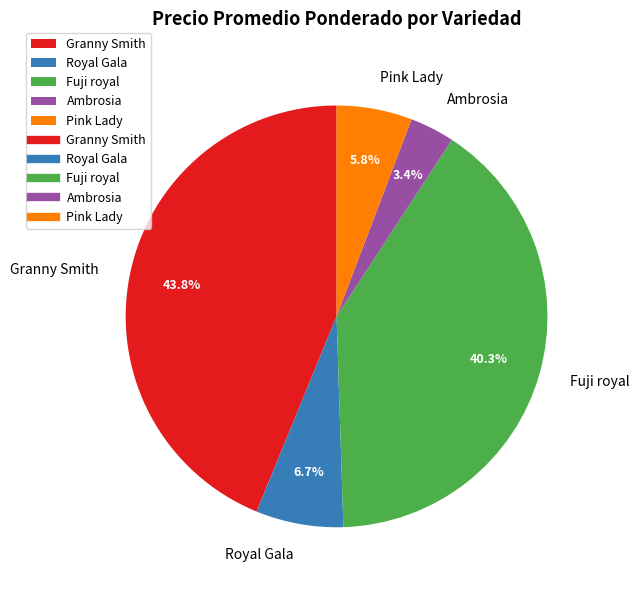

Rank the categories by value from lowest to highest.

Ambrosia, Pink Lady, Royal Gala, Fuji royal, Granny Smith